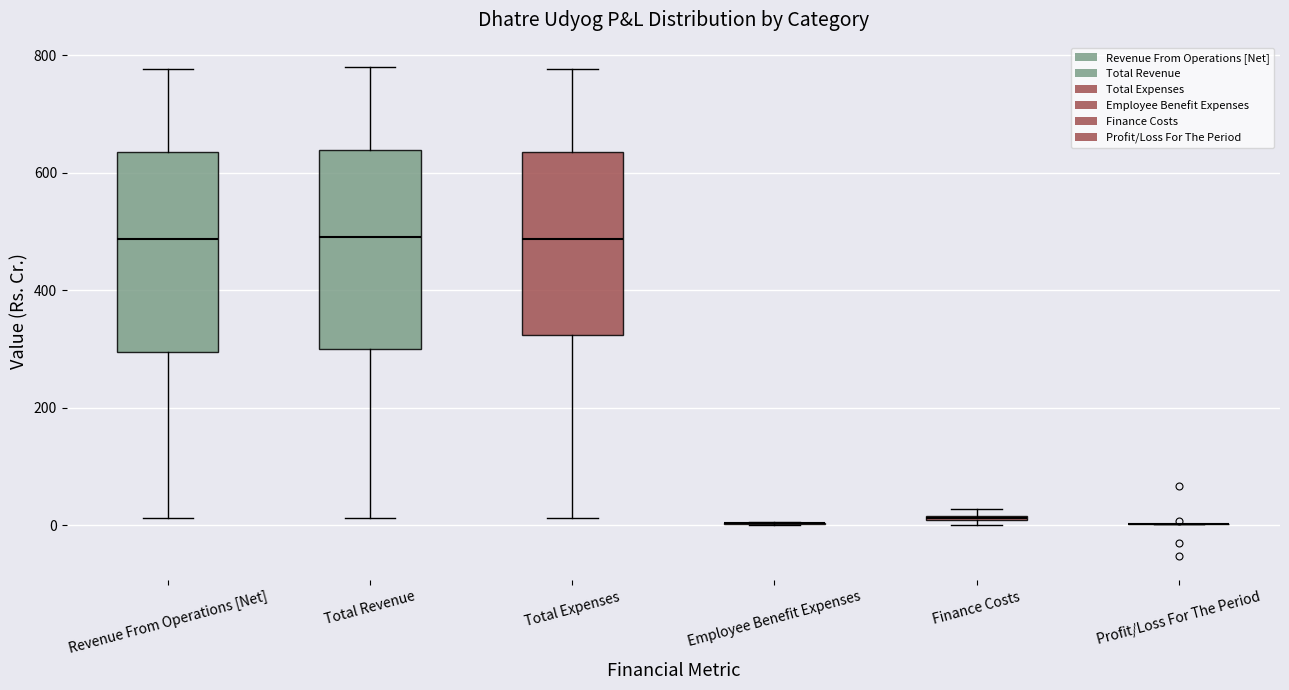

Where is the lower edge of the box for Total Expenses on the y-axis? The values are not printed on the chart, so give them approximately, as read against the axis.

320